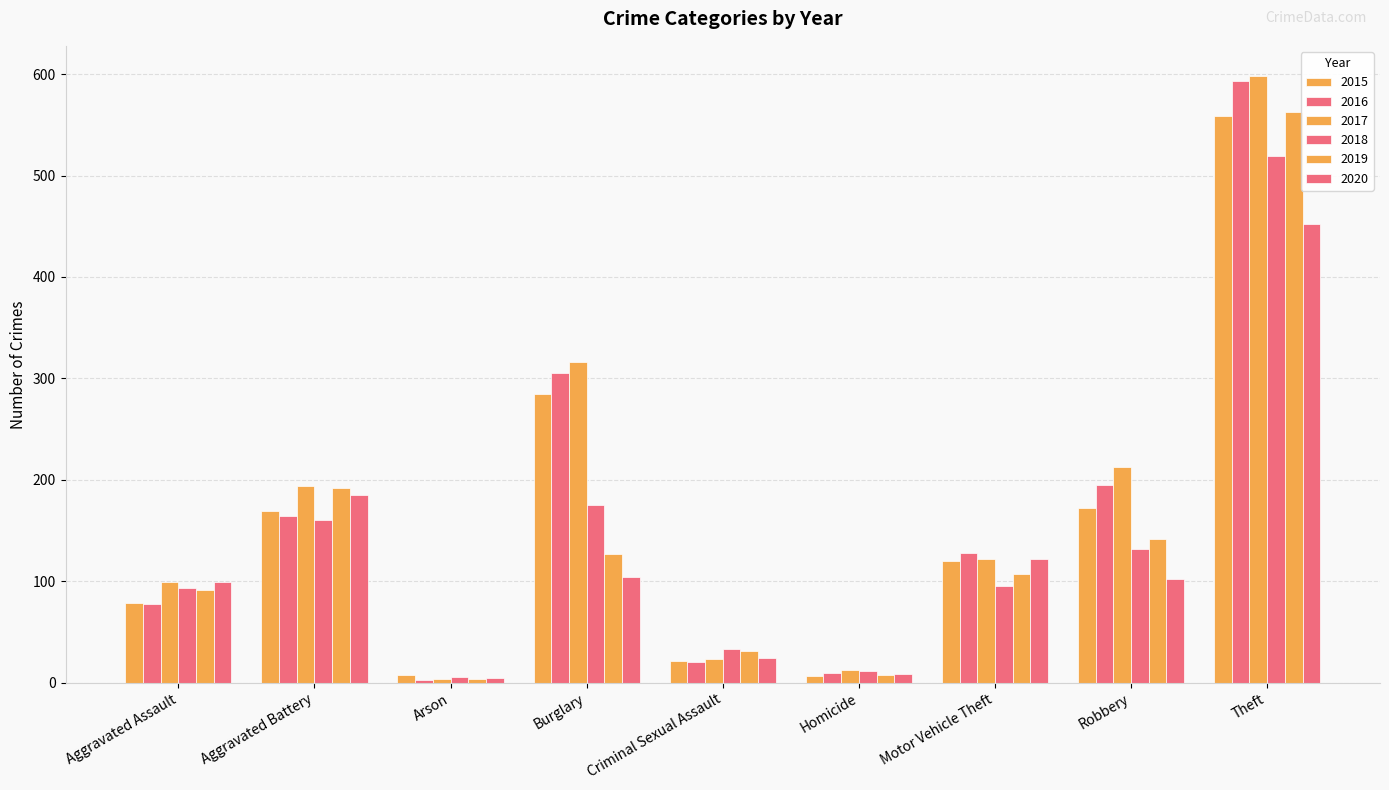

Is it true that 2020 equals 71 at Aggravated Battery?

False